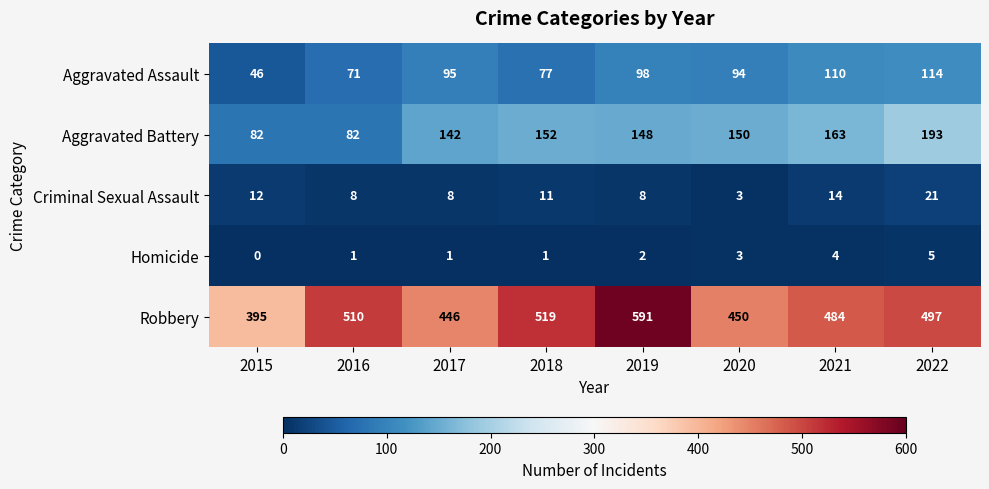

The value of Aggravated Battery at 2022 is 193. True or false?

True